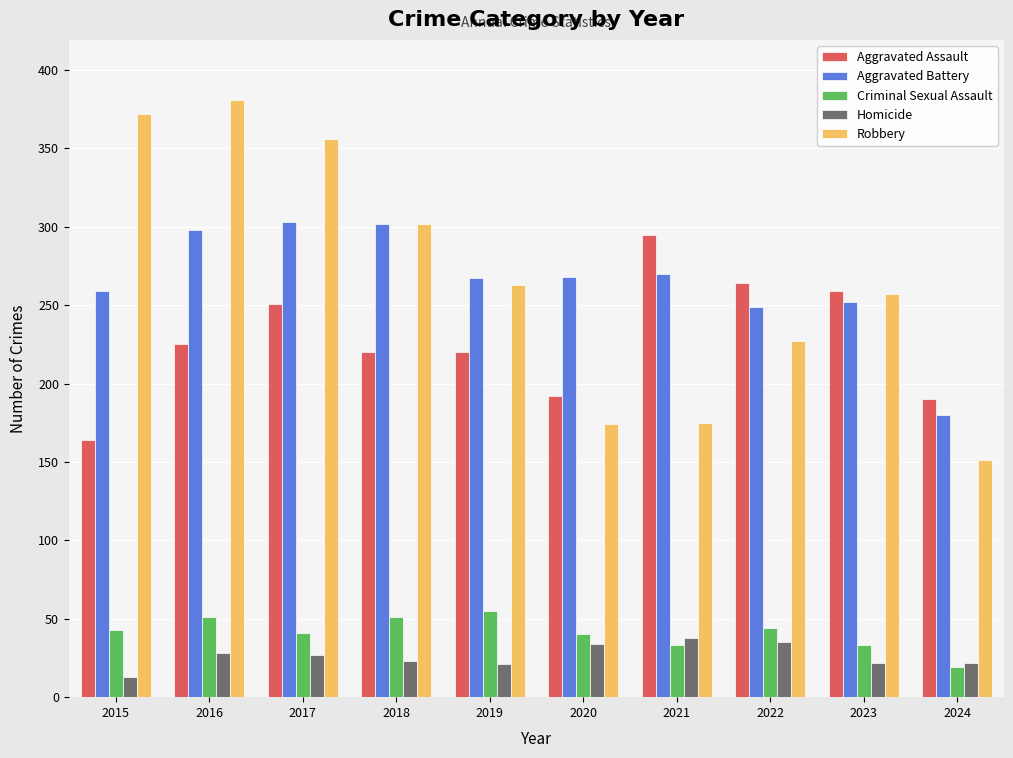

True or false: Robbery has a value of 92 at 2020.

False